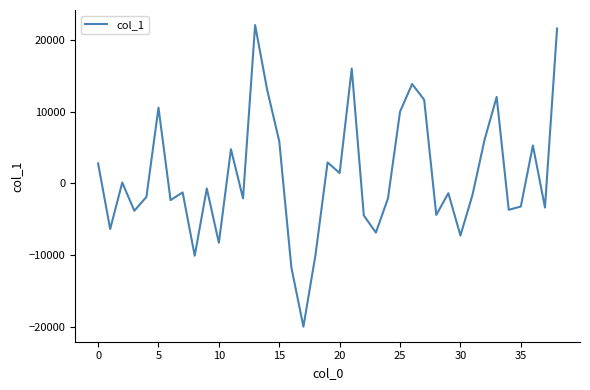

What is the minimum value shown in the chart?

-19914.1